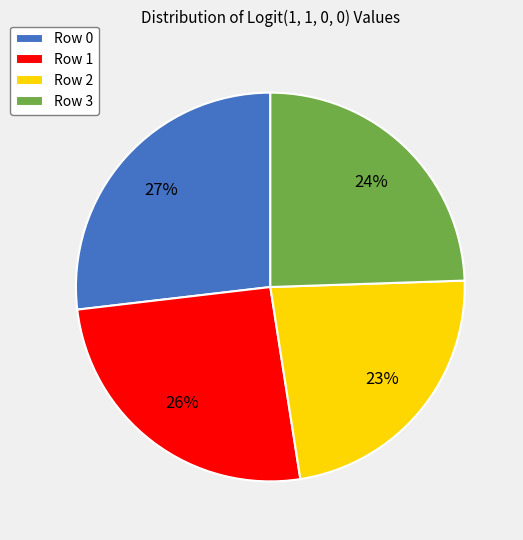

To the nearest percent, what is the average slice percentage?

25%